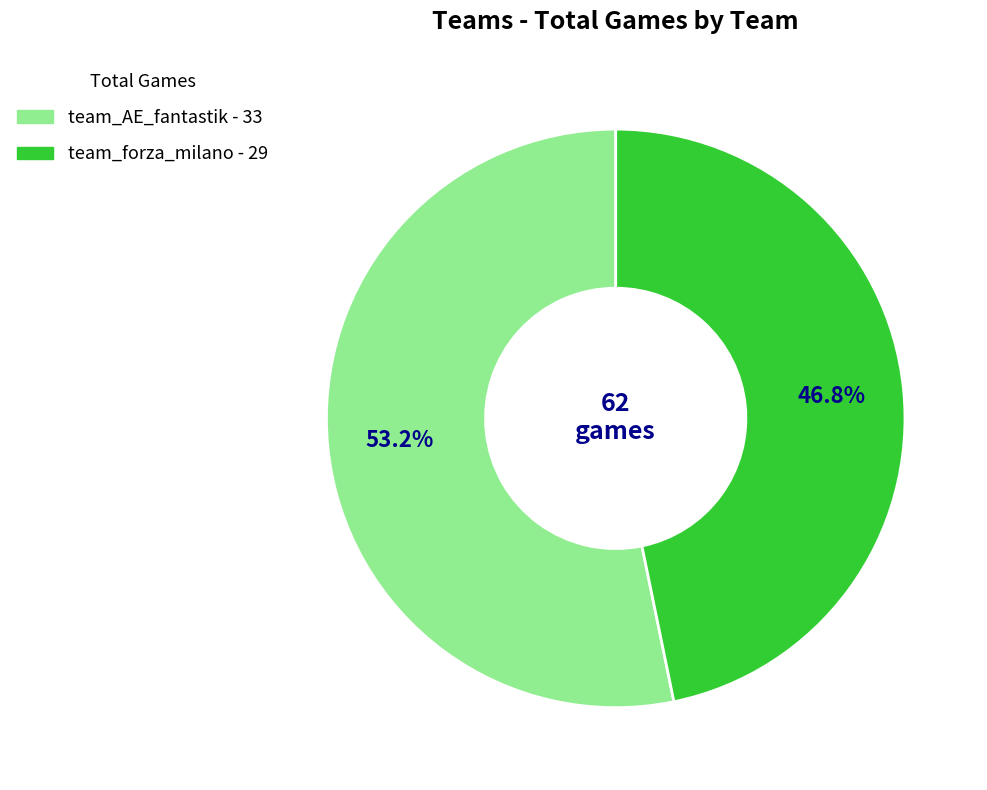

To the nearest percent, what is the combined percentage of team_forza_milano and team_AE_fantastik?

100%